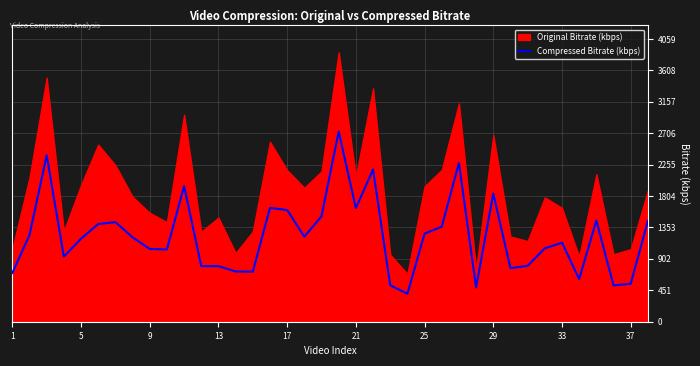

The value of Compressed Bitrate (kbps) at 37 is 898. True or false?

False